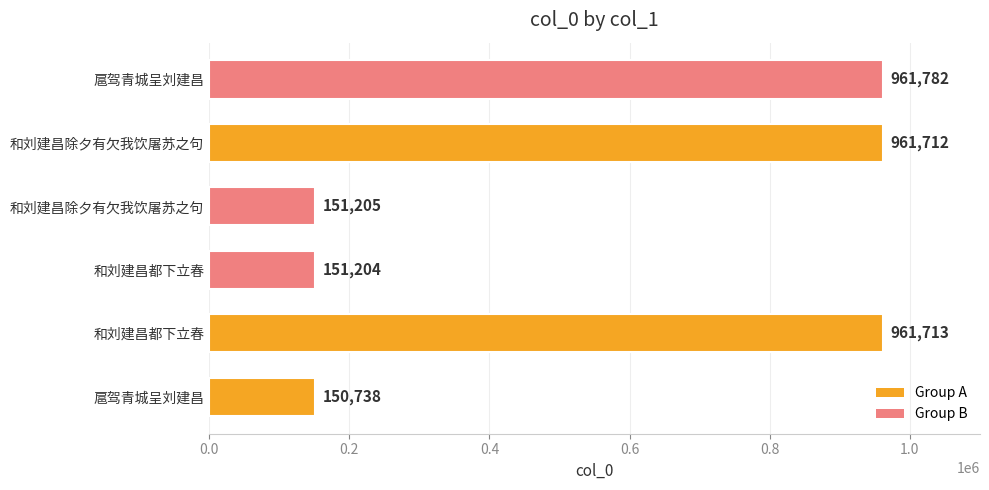

What is the smallest value displayed?

150738